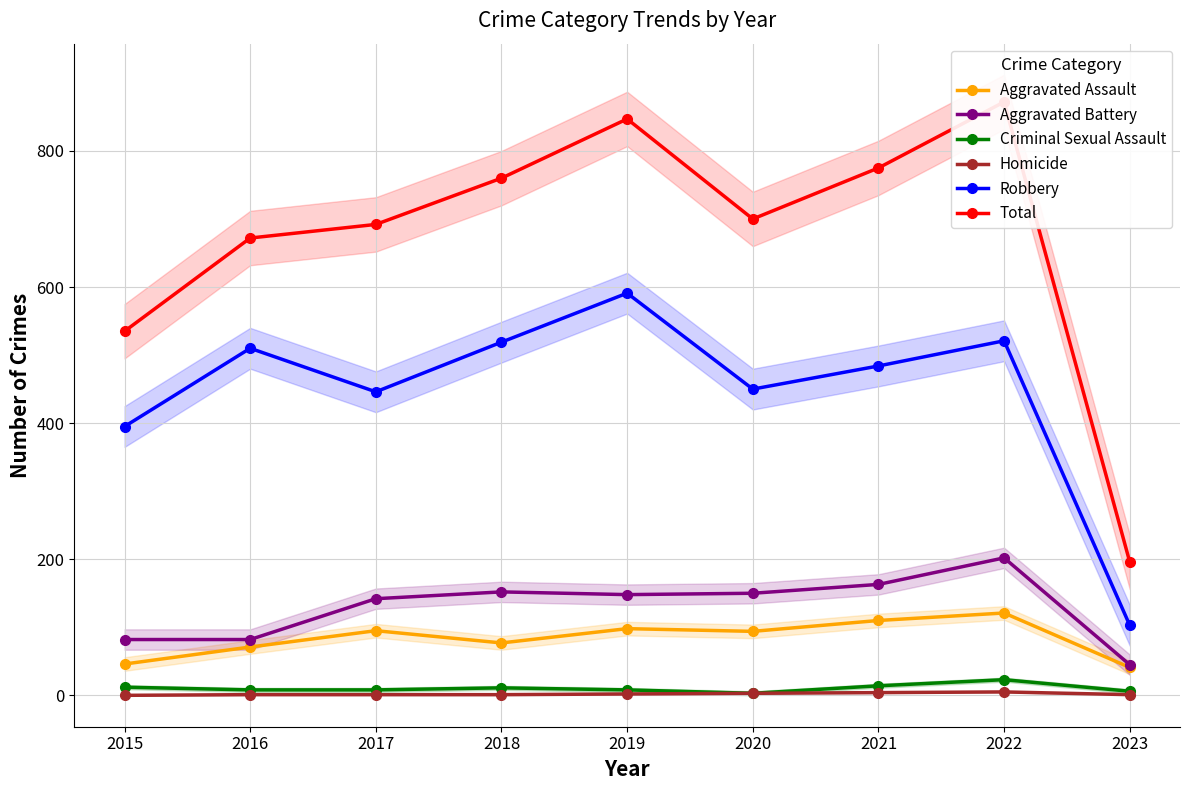

What is the value of the Total point at the 4th from the left?

760